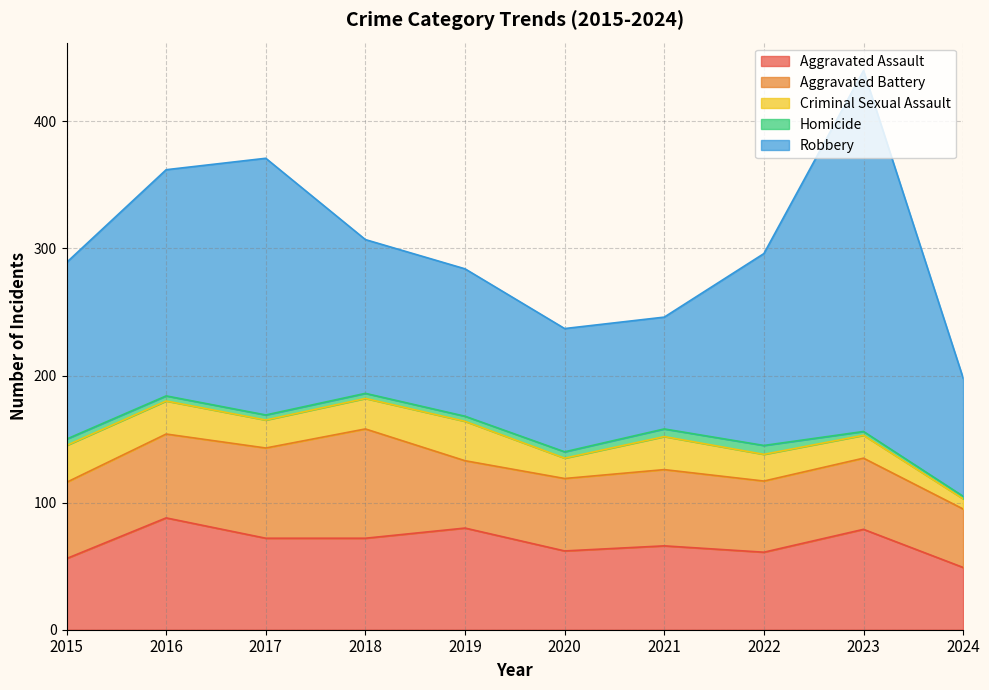

Rank the series by their maximum value, from highest to lowest.

Robbery, Aggravated Assault, Aggravated Battery, Criminal Sexual Assault, Homicide